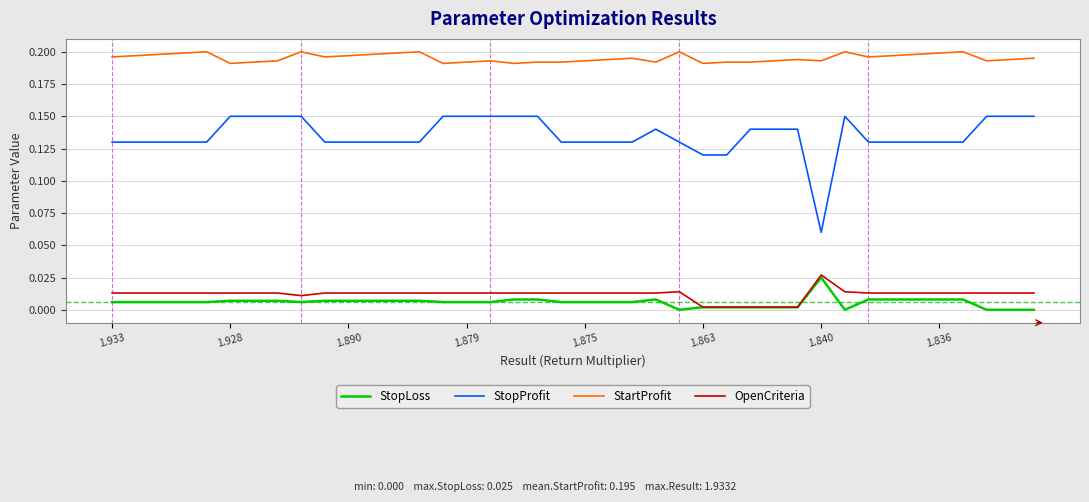

True or false: OpenCriteria and StopProfit cross at least once.

False